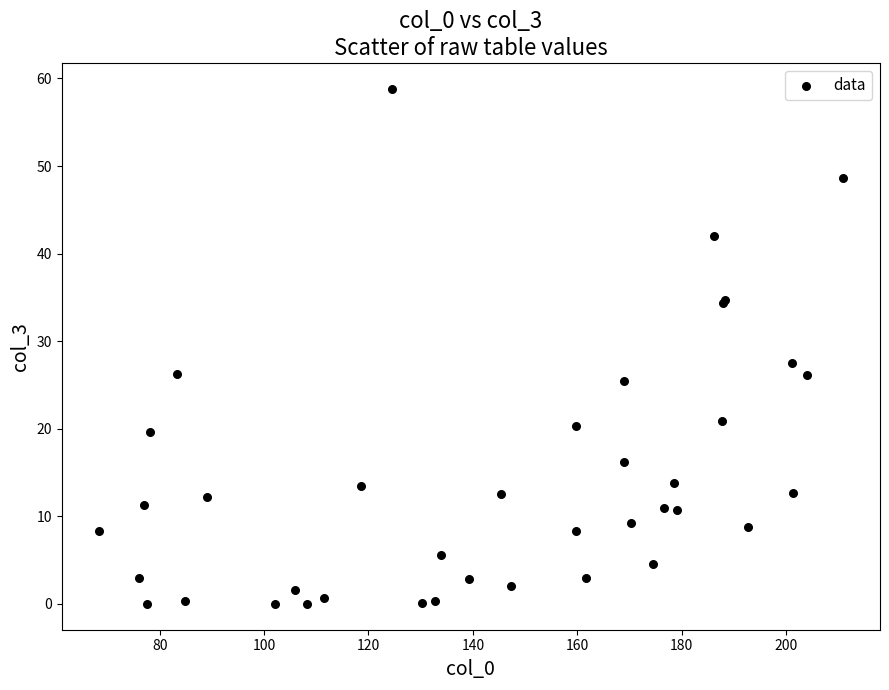

What Y value in the scatter plot is closest to 29?

27.5